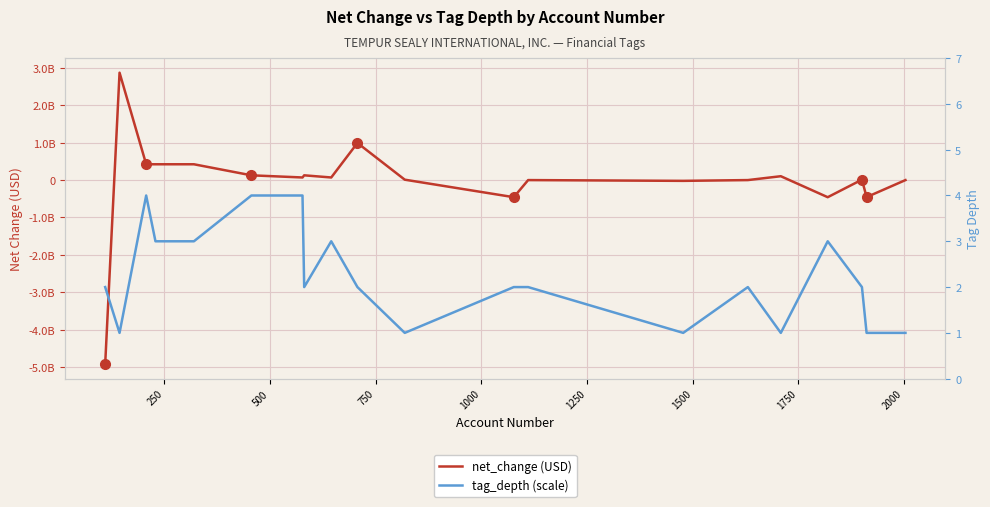

Which series has the widest spread of values?

net_change (USD)